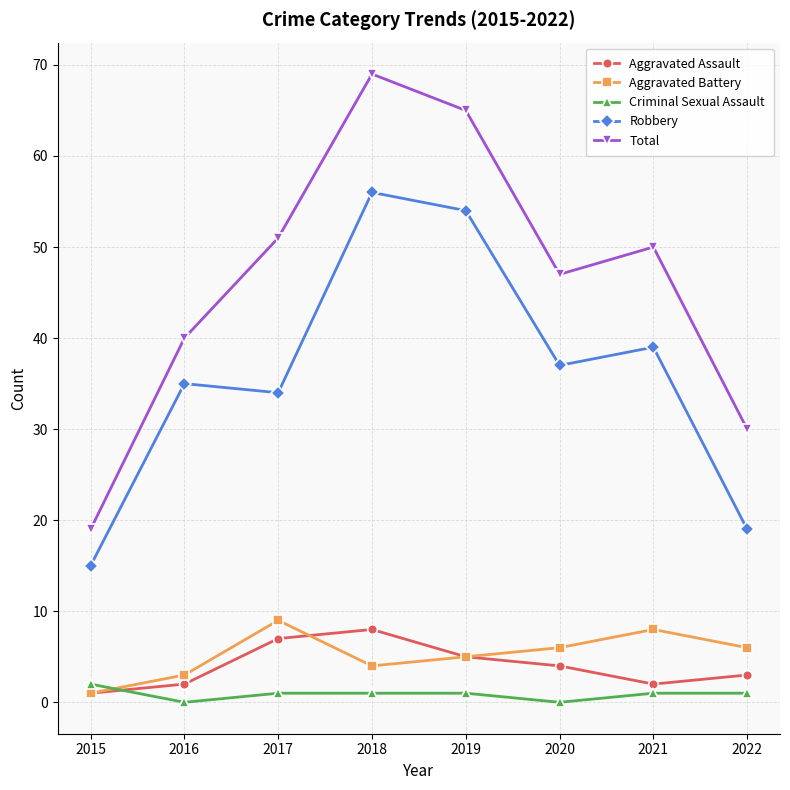

What is the average value of the Robbery series?

36